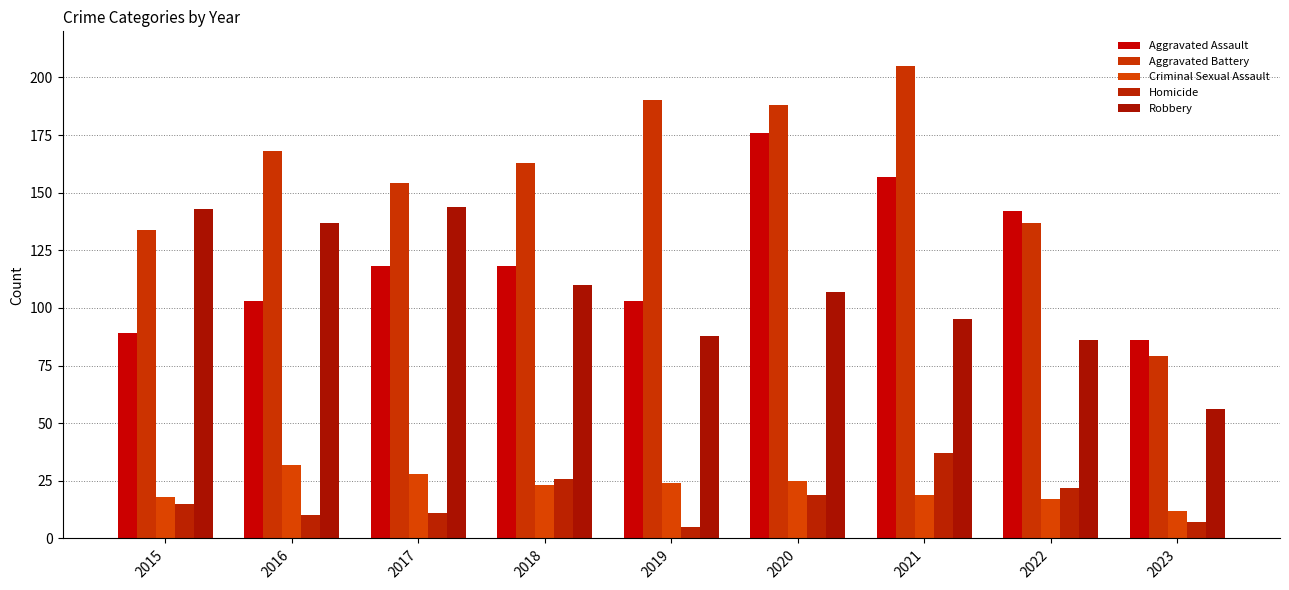

How many groups of bars are there?

9